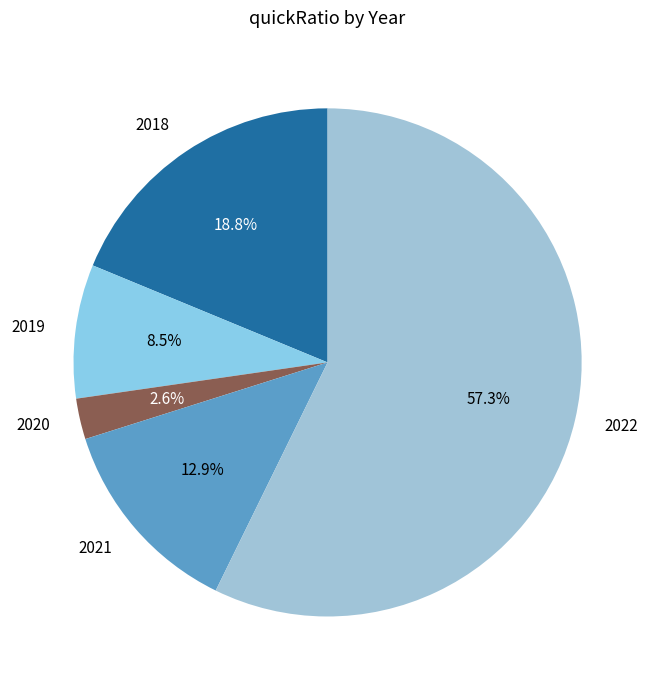

How many segments does this pie chart have?

5